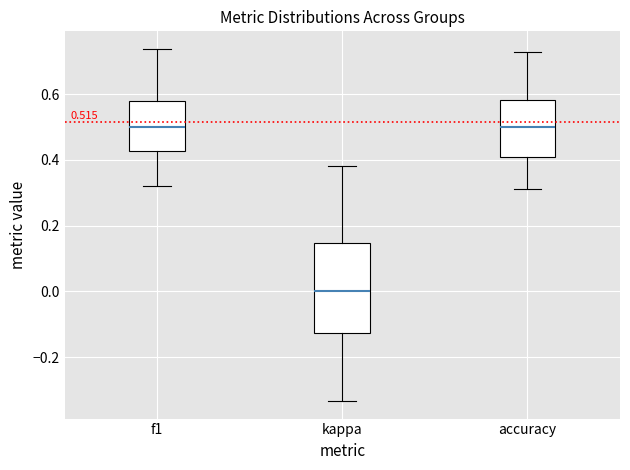

Comparing the boxes themselves (not the whiskers), which one is the tallest?

kappa